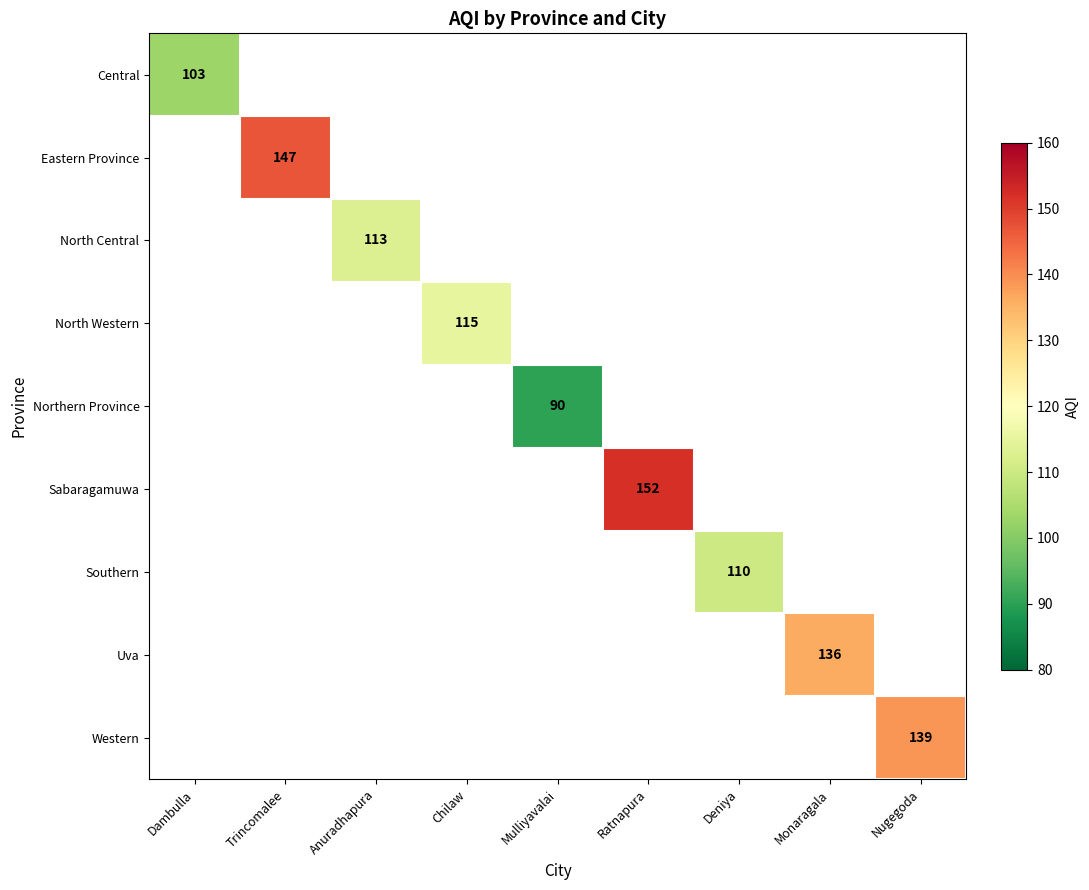

What is the minimum value shown in the chart?

90.0